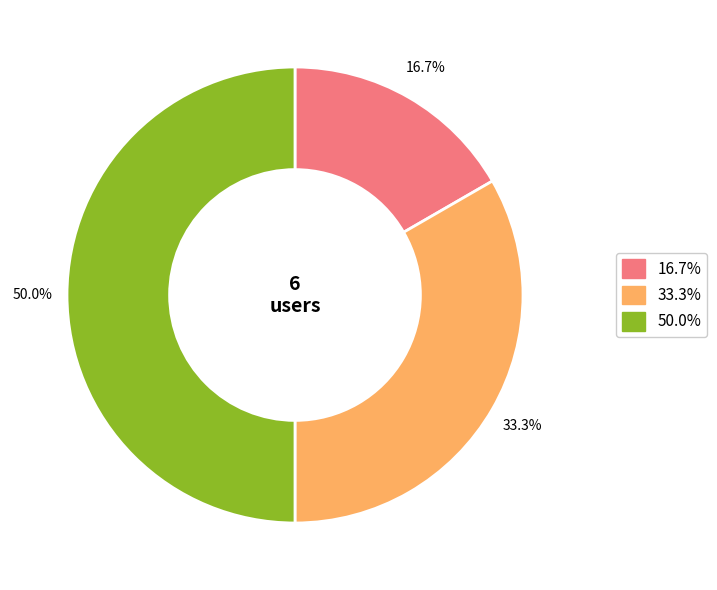

How many slices are in this pie chart?

3